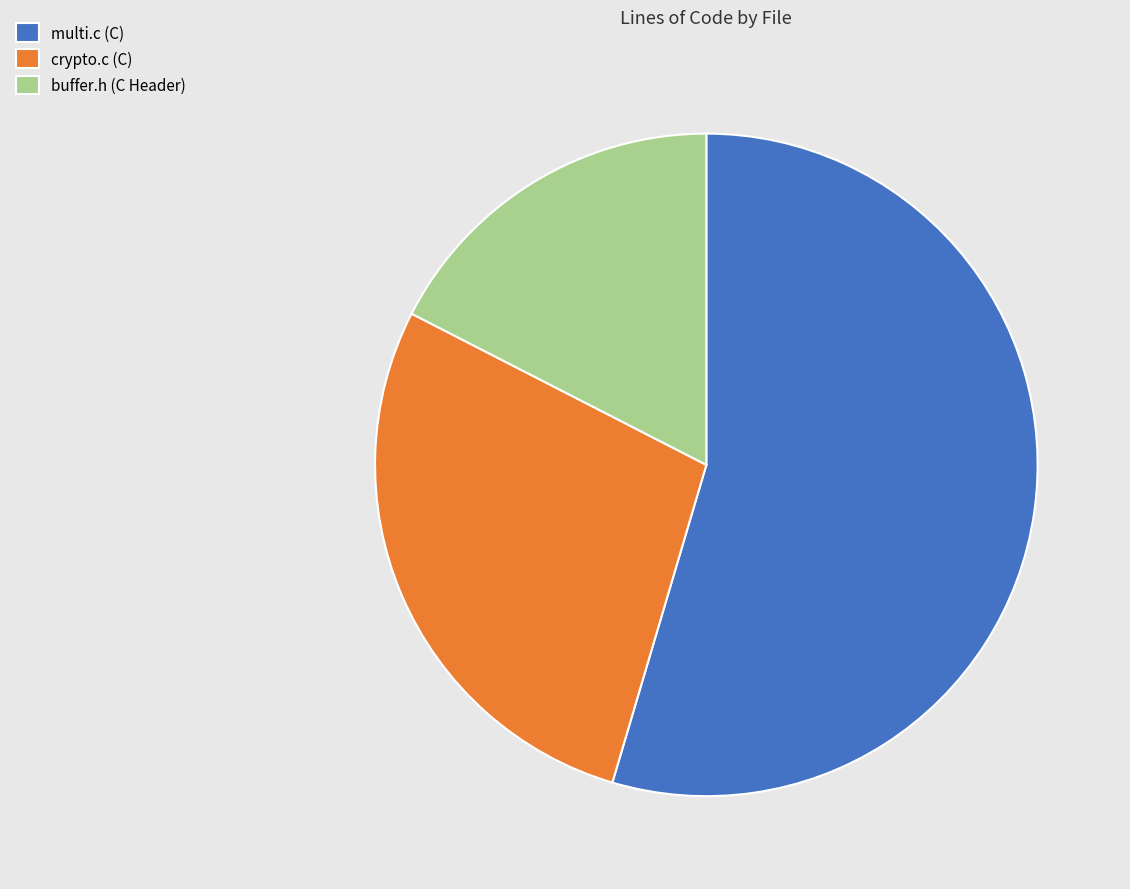

Which slice represents more than half of the pie?

multi.c (C)